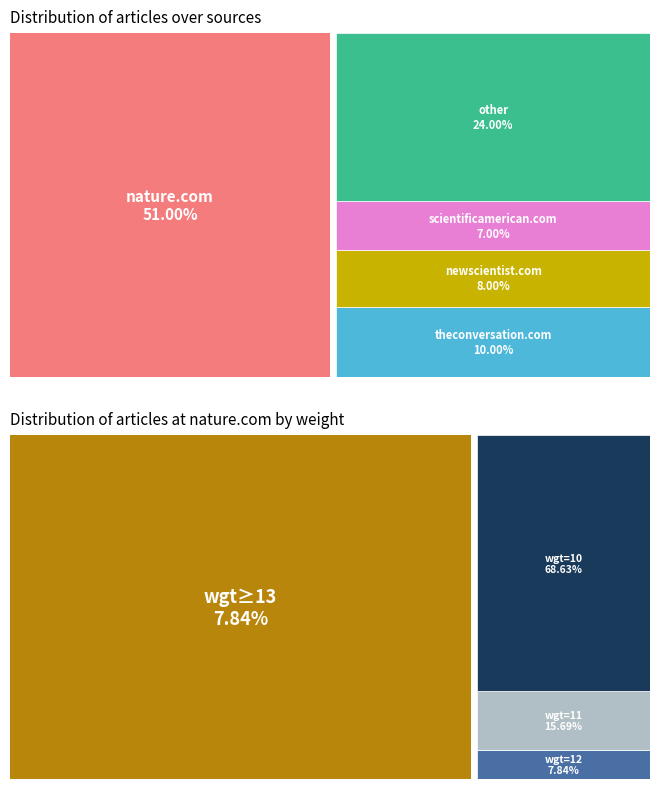

To the nearest percent, what percentage of the pie is nature.com?

51%